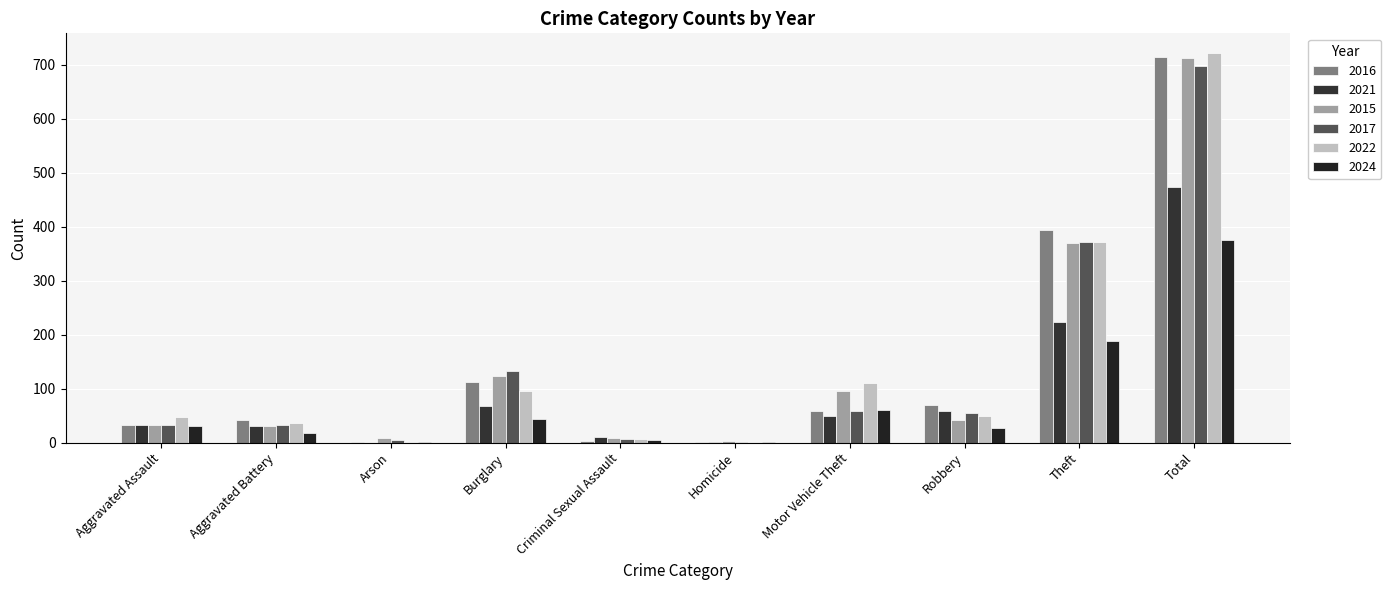

What is the spread (max minus min) of values at Motor Vehicle Theft?

61